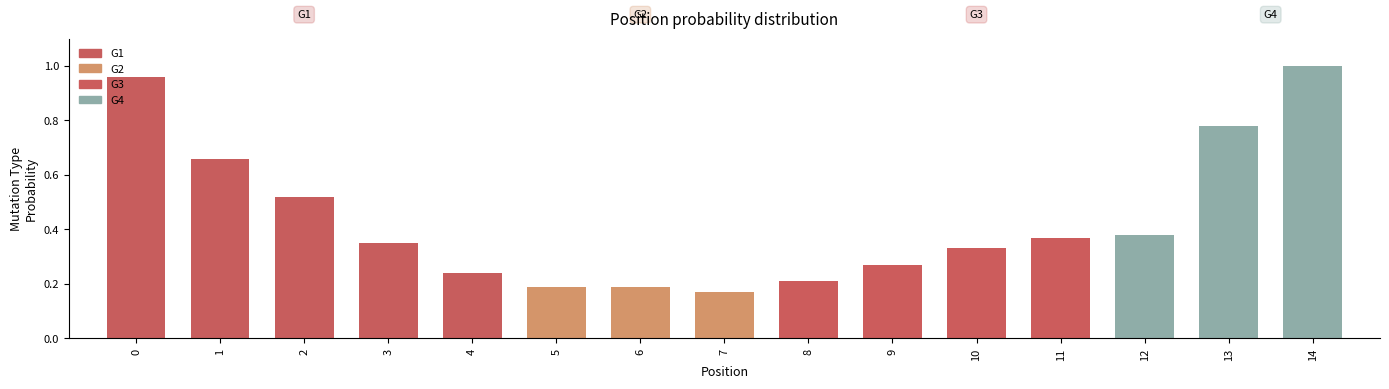

What is the sum of all values?

6.6